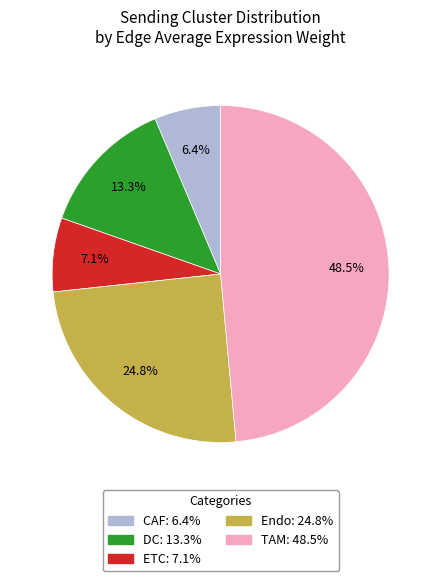

Rank the categories by value from highest to lowest.

TAM, Endo, DC, ETC, CAF